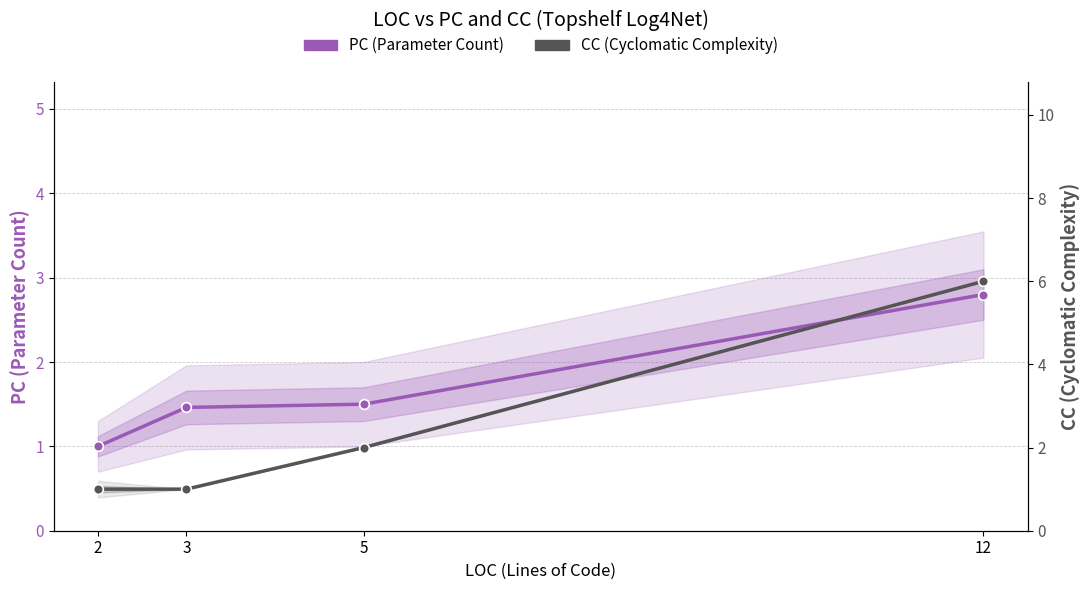

List the series in order of their overall mean, lowest first.

PC (Parameter Count), CC (Cyclomatic Complexity)